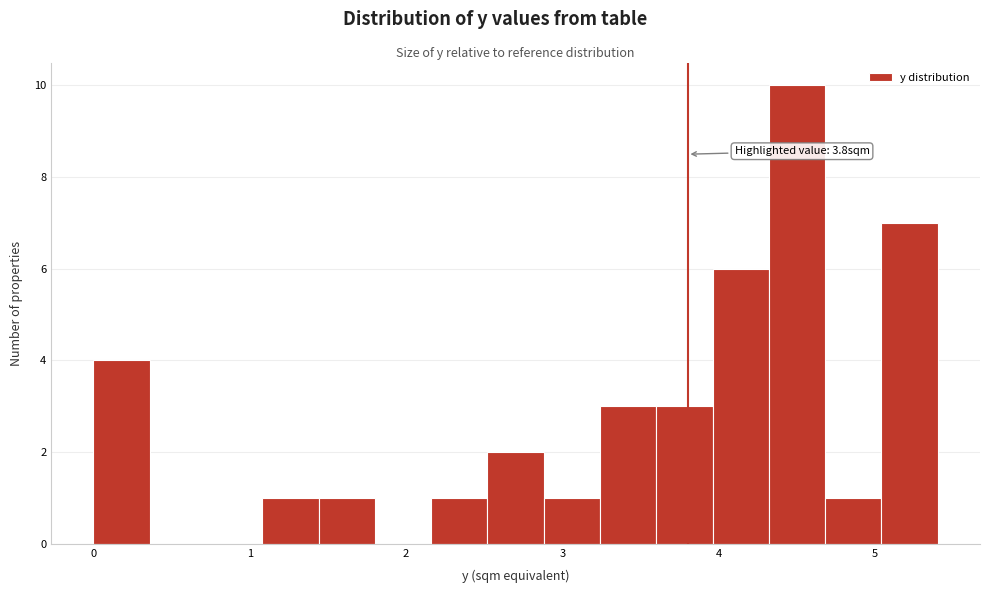

Read against the x-axis, roughly where is the centre of the tallest bar?

4.5